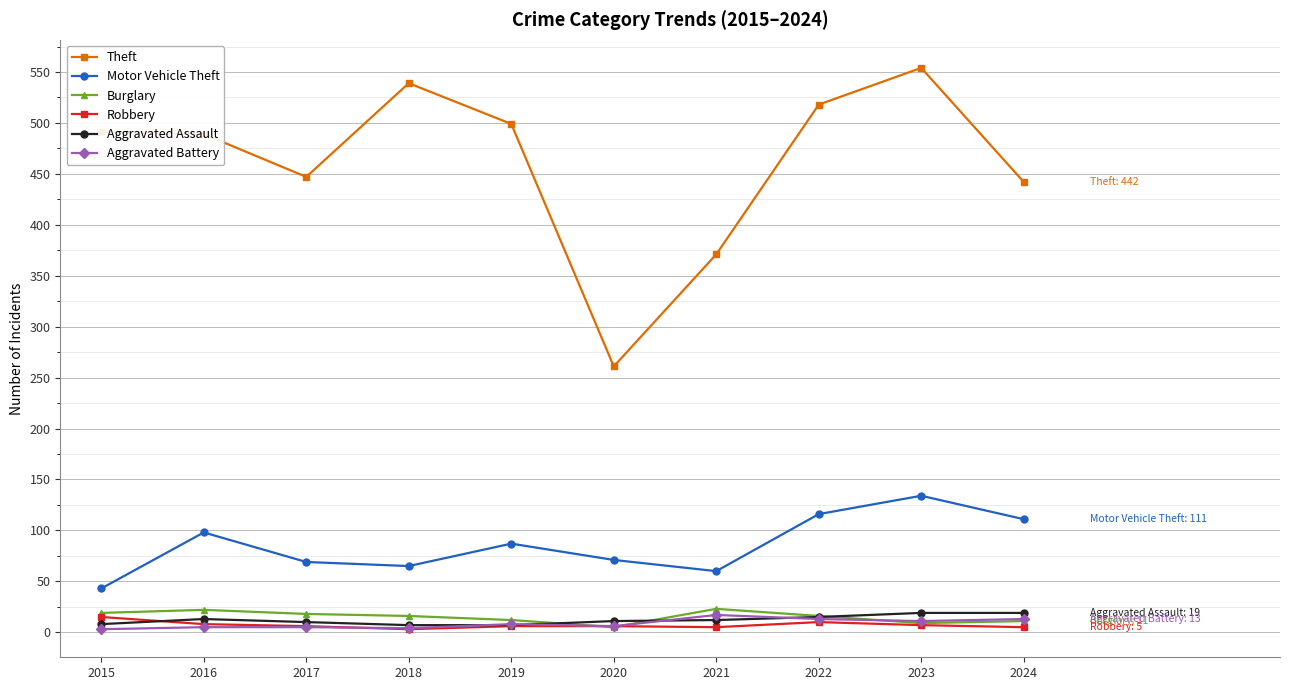

Between 2016 and 2024, which series saw the biggest shift?

Theft